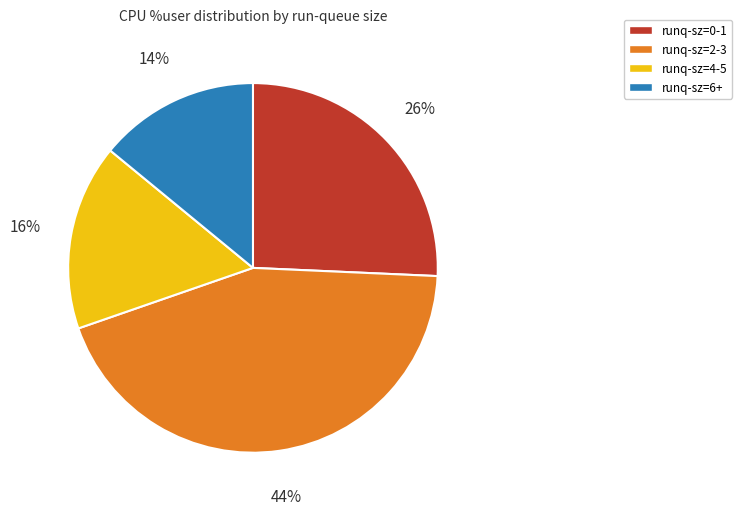

To the nearest percent, what is the combined percentage of runq-sz=6+ and runq-sz=4-5?

30%